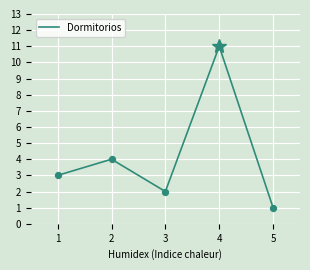

Approximately how many times larger is the value at 2 compared to 4?

0.4